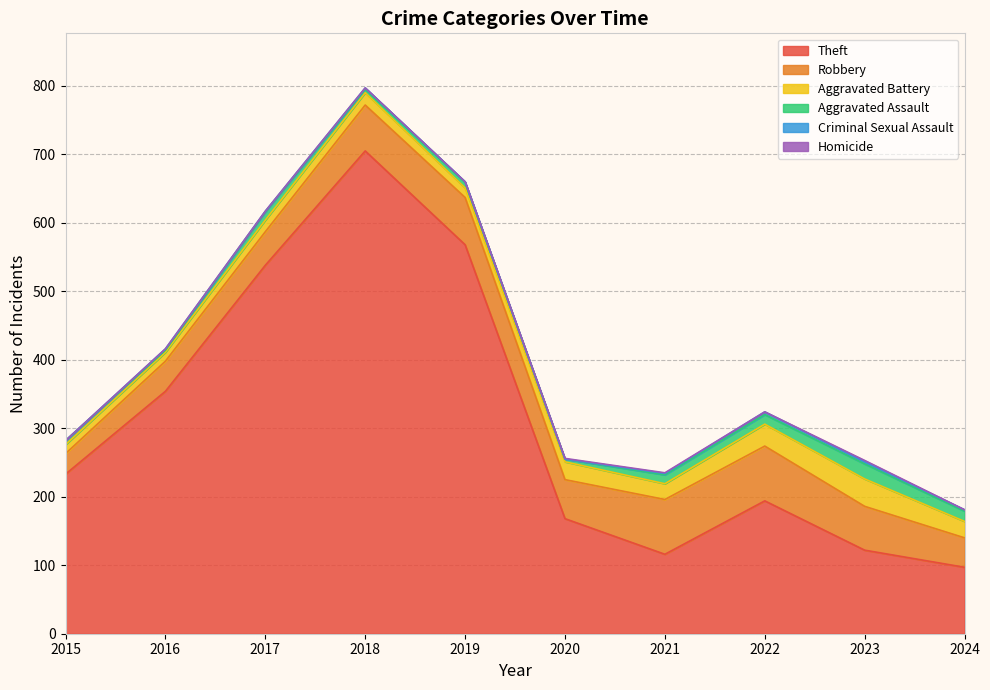

What is the value of the Aggravated Battery point at the 8th from the left?

32